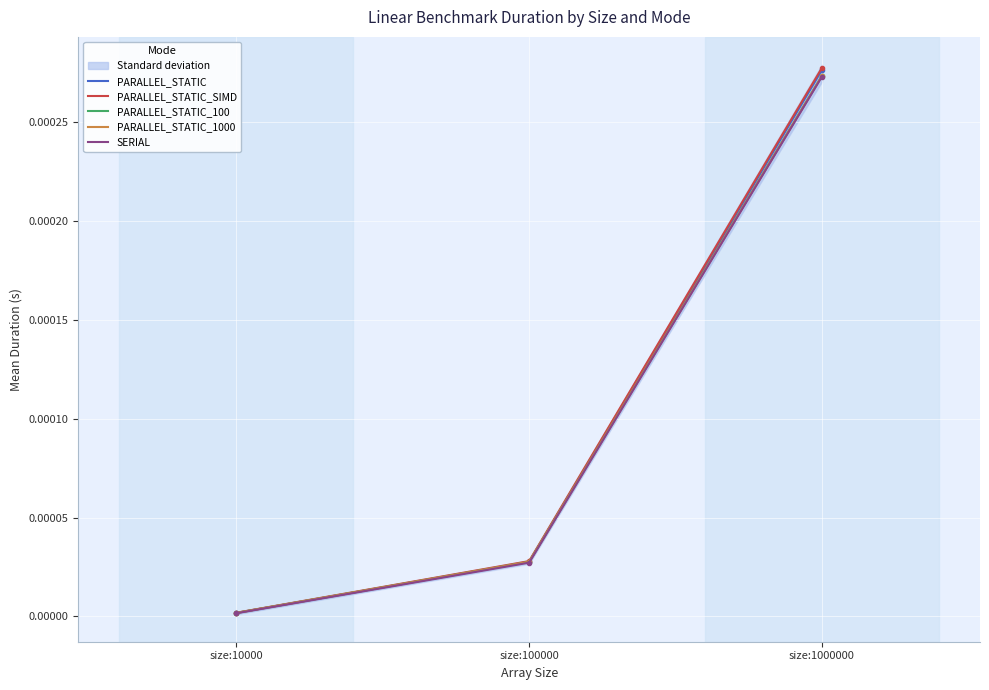

How many lines are shown in the chart?

5